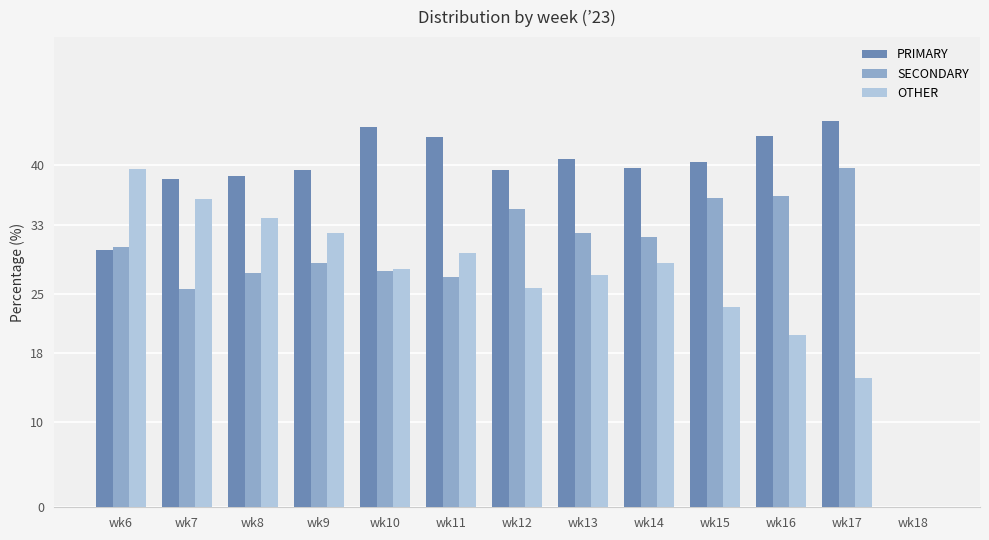

Where is SECONDARY nearest to the value 19?

wk7